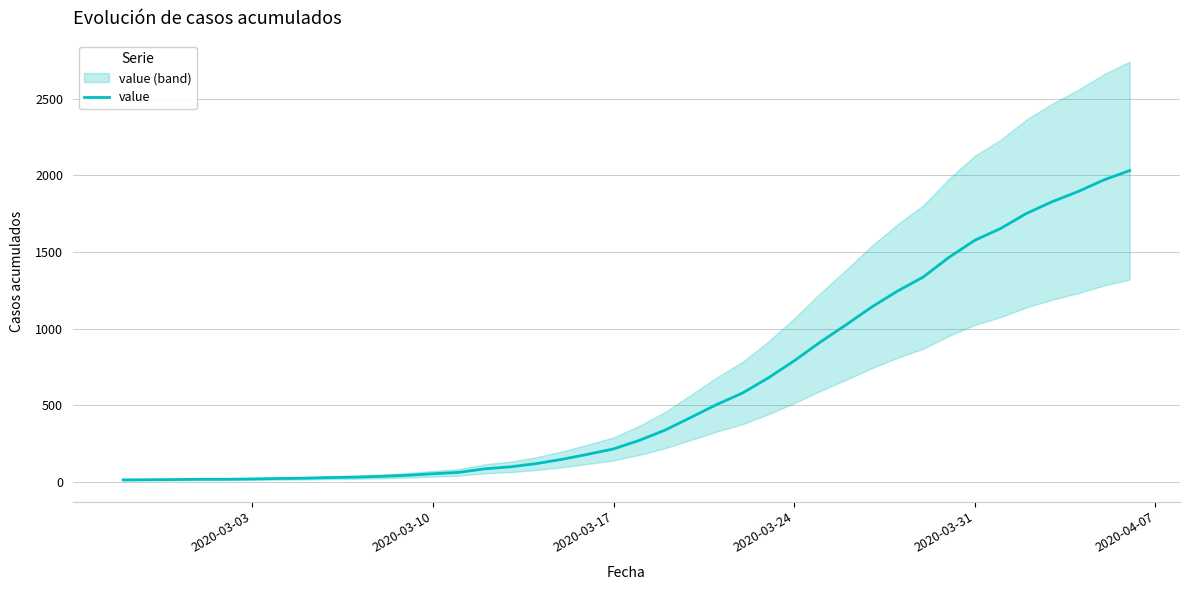

What is the sum of all values?

24656